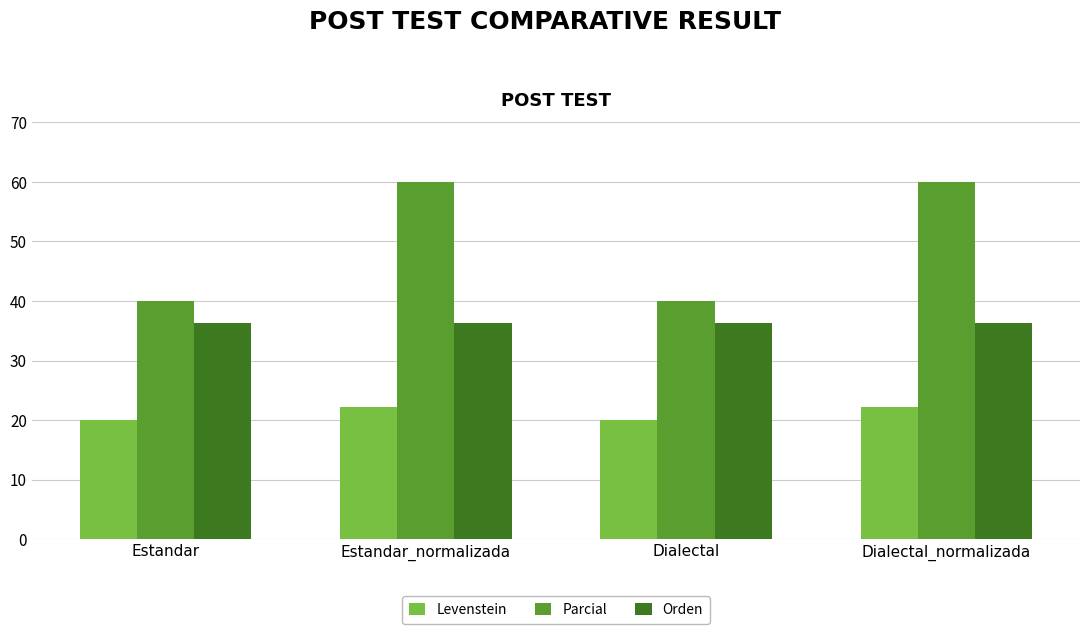

Rank the series by their maximum value, from lowest to highest.

Levenstein, Orden, Parcial